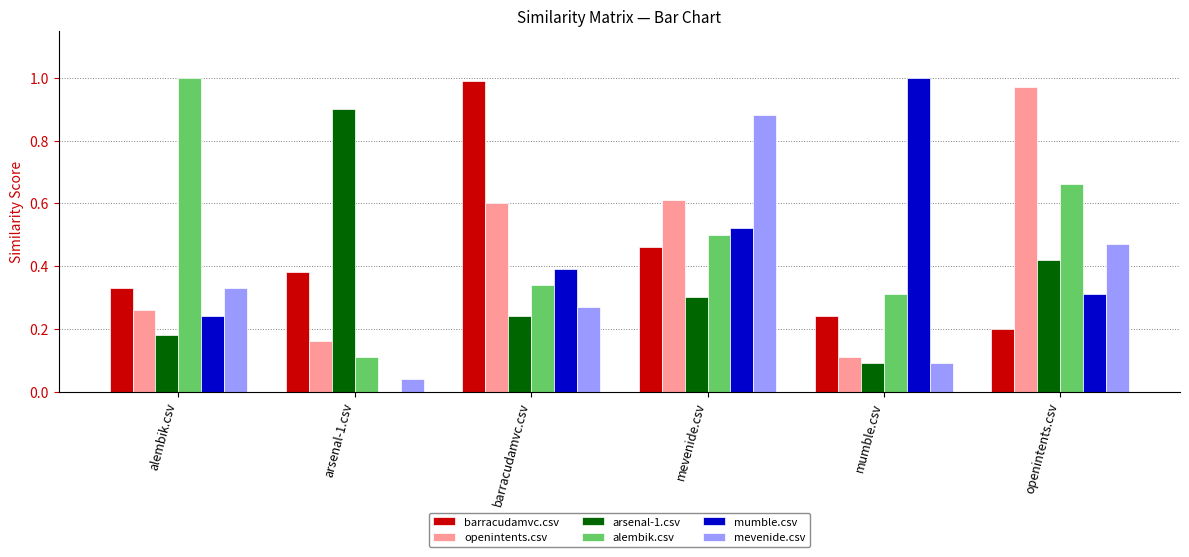

What is the sum of all alembik.csv values?

2.9